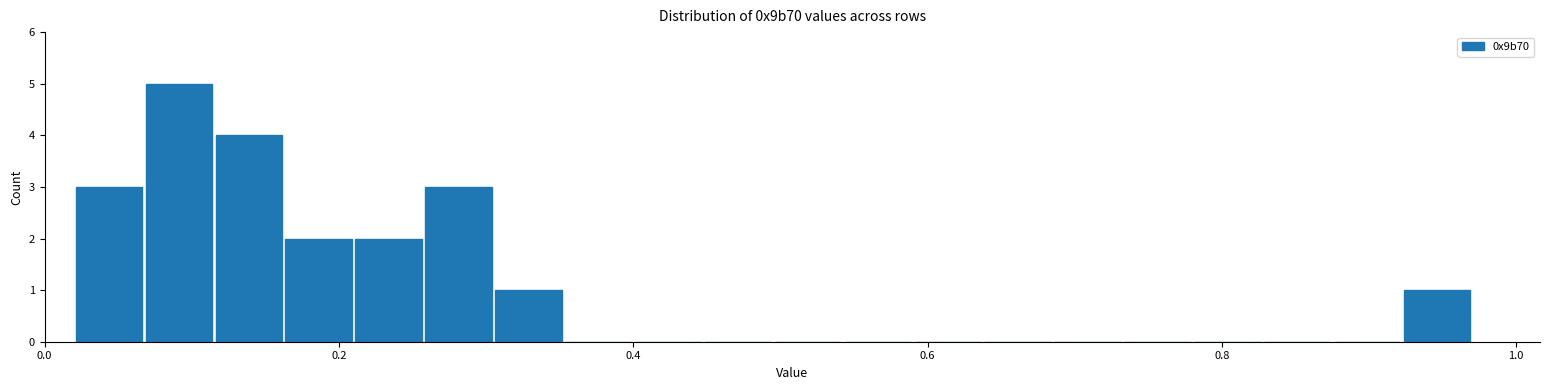

Around what value on the x-axis is the tallest bar? Give the approximate position of its centre, as read against the axis.

0.10